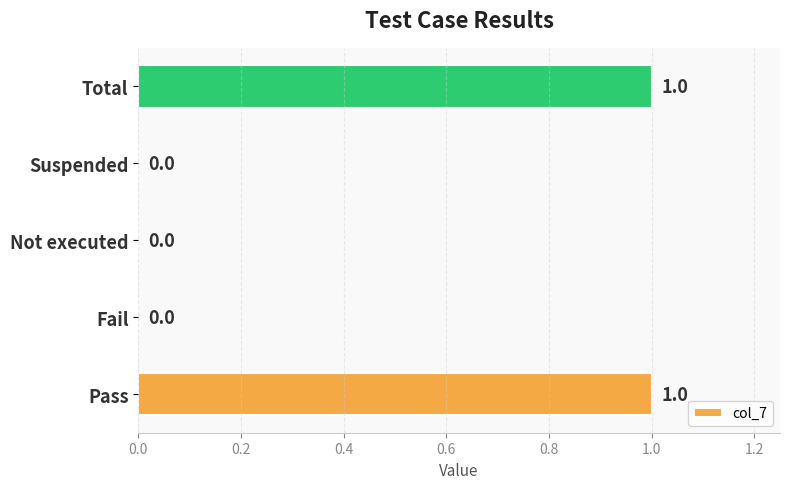

True or false: the data shows 1 at Fail.

False